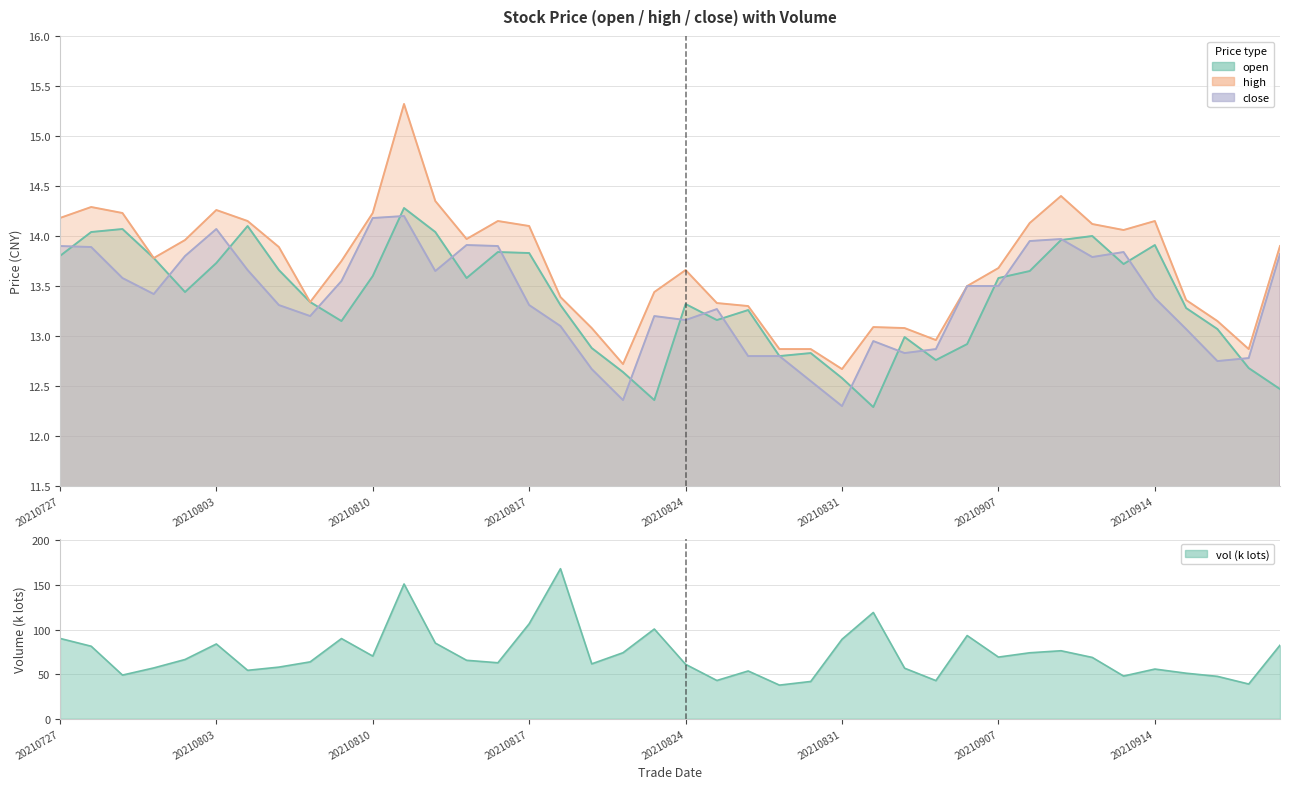

Which series has the widest spread of values?

high